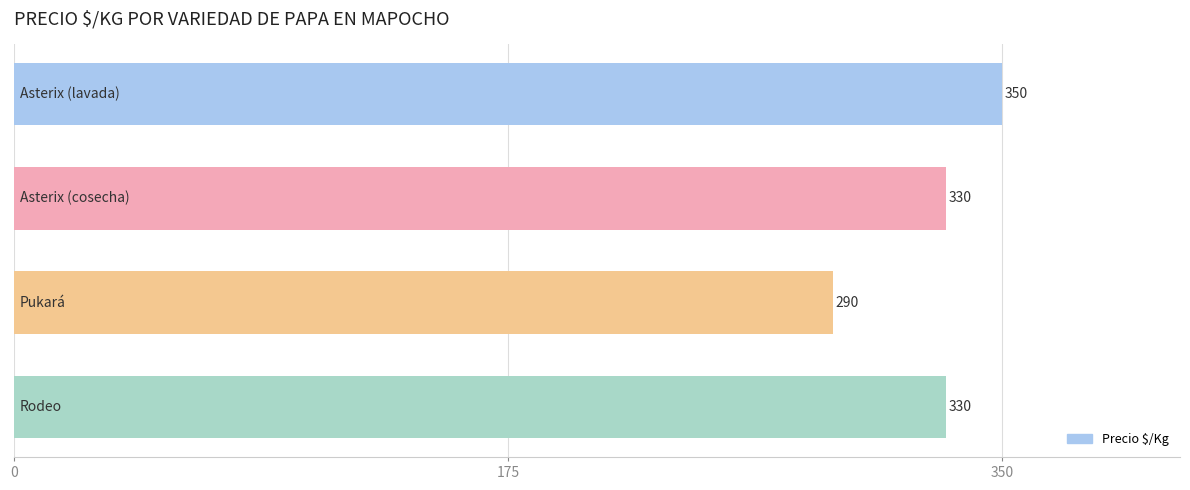

What is the greatest value displayed?

350